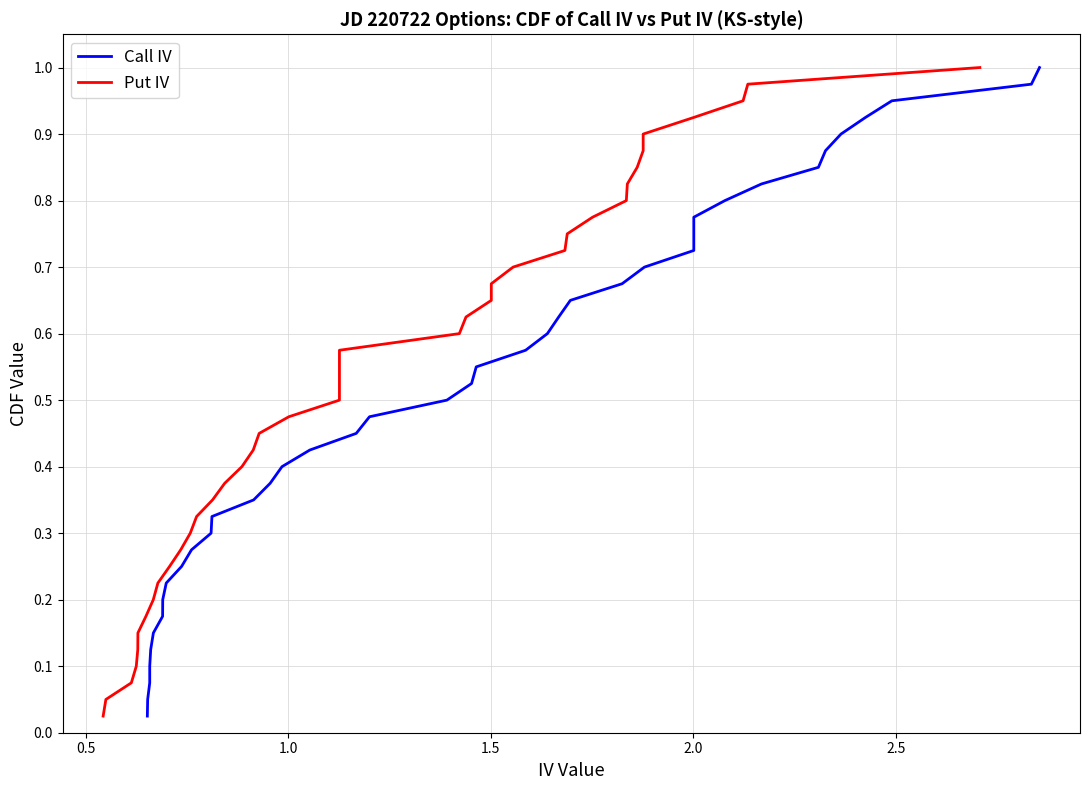

What are all the series names shown in the legend?

Call IV, Put IV